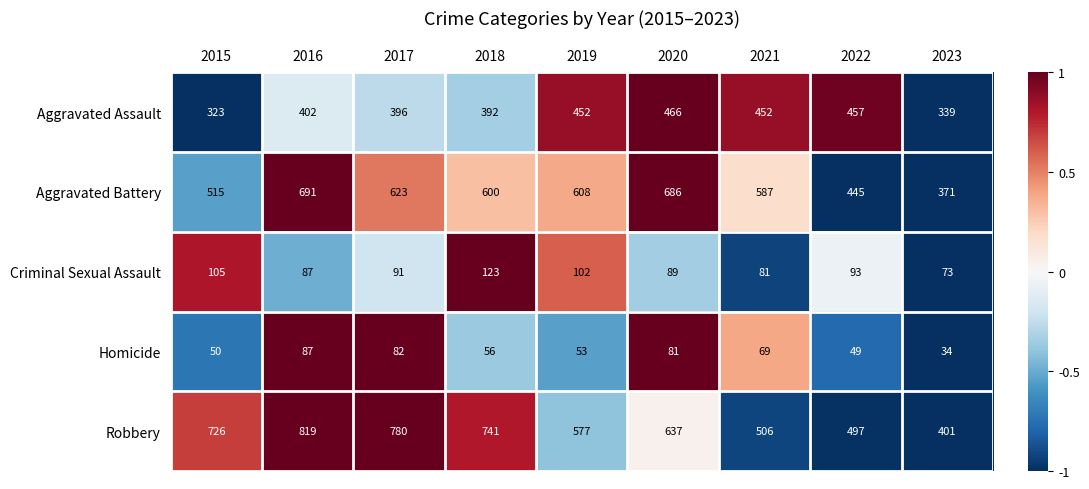

What is the difference between the highest and lowest values at 2017?

698